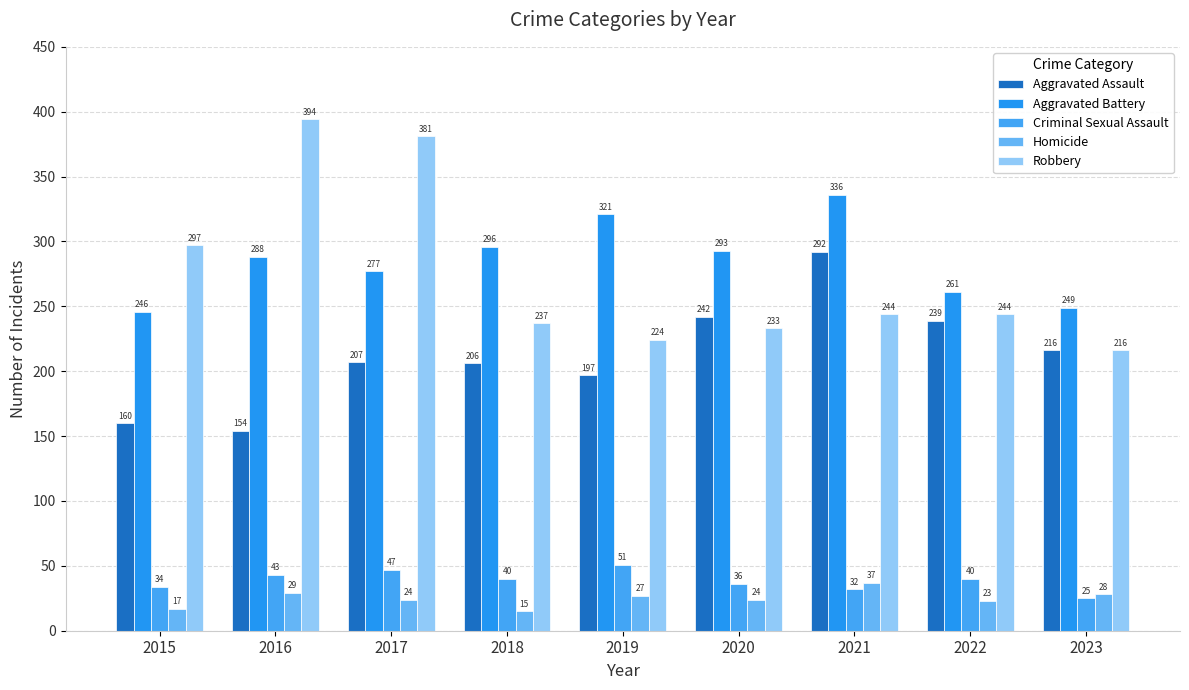

Does the chart contain any negative values?

No